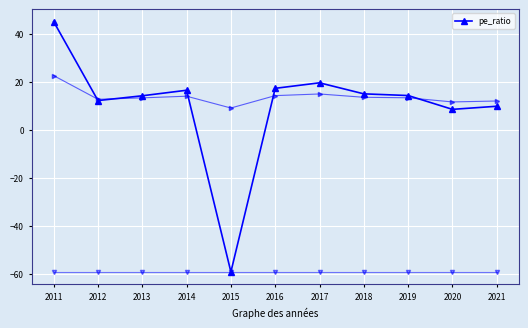

At which label is pe_ratio closest to -7?

2020